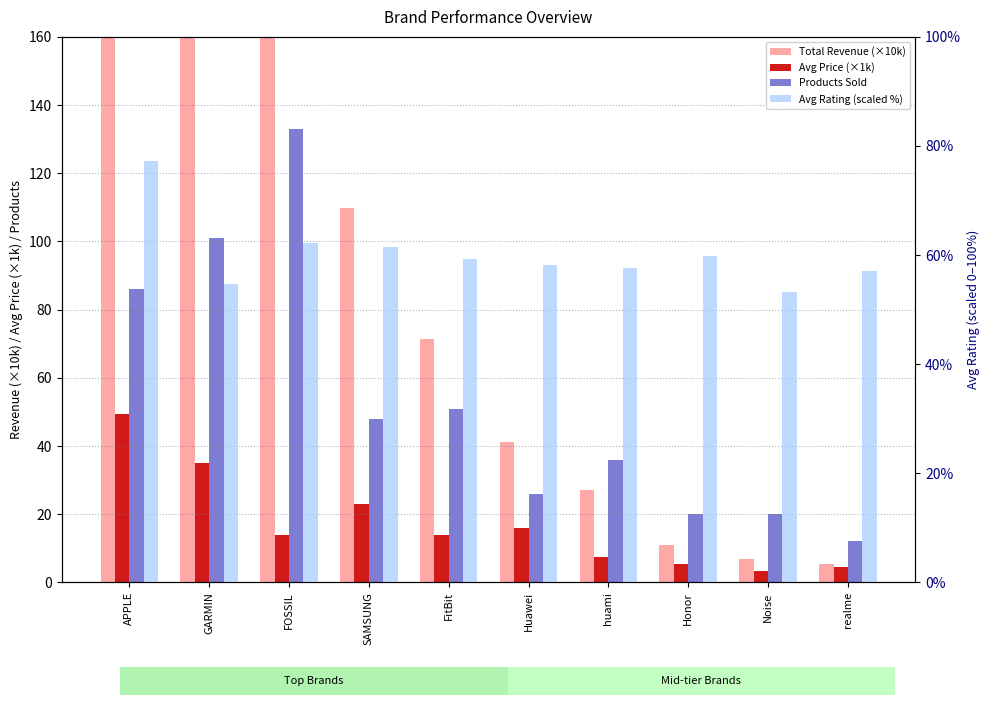

Which series changed the most between Huawei and Noise?

Total Revenue (×10k)